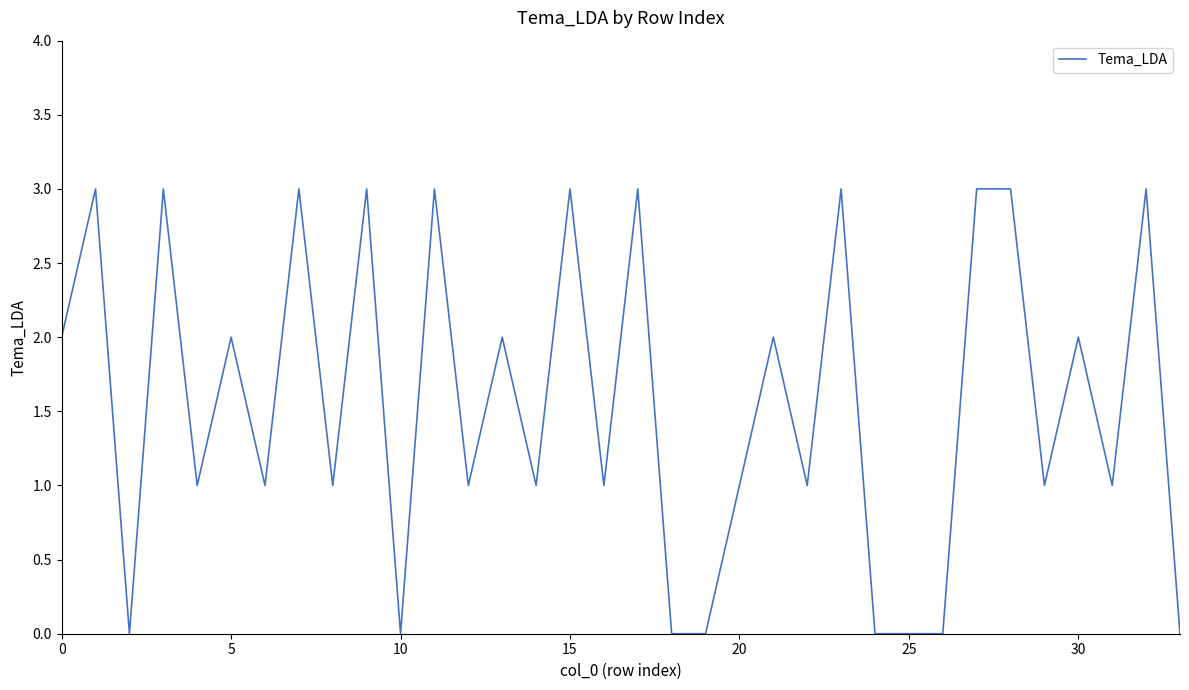

What is the greatest value displayed?

3